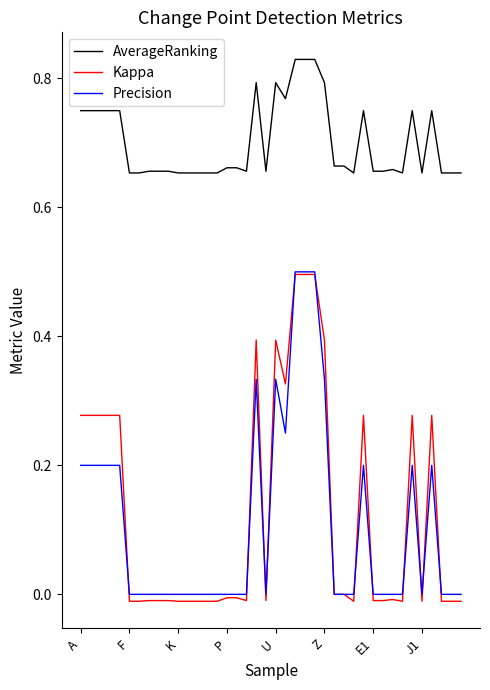

What is the average value of the Precision series?

0.1